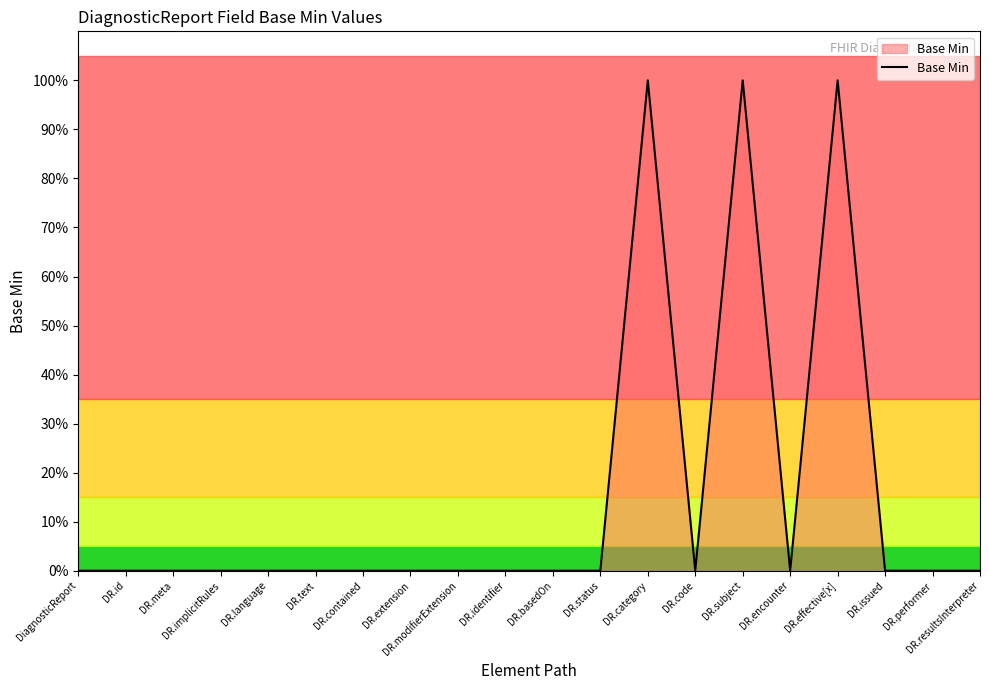

Between DR.issued and DR.code, which is larger?

DR.issued